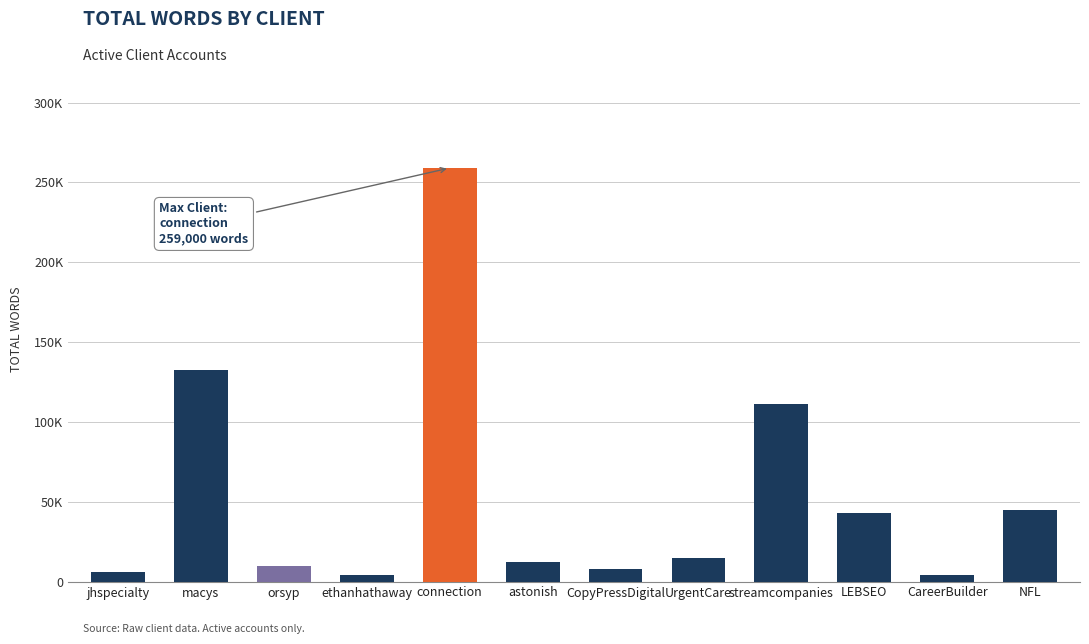

Reading left to right, extract all data points from this chart.

jhspecialty=6000	macys=132800	orsyp=10000	ethanhathaway=4200	connection=259000	astonish=12400	CopyPressDigital=7844	UrgentCare=15000	streamcompanies=111400	LEBSEO=43000	CareerBuilder=4000	NFL=45000